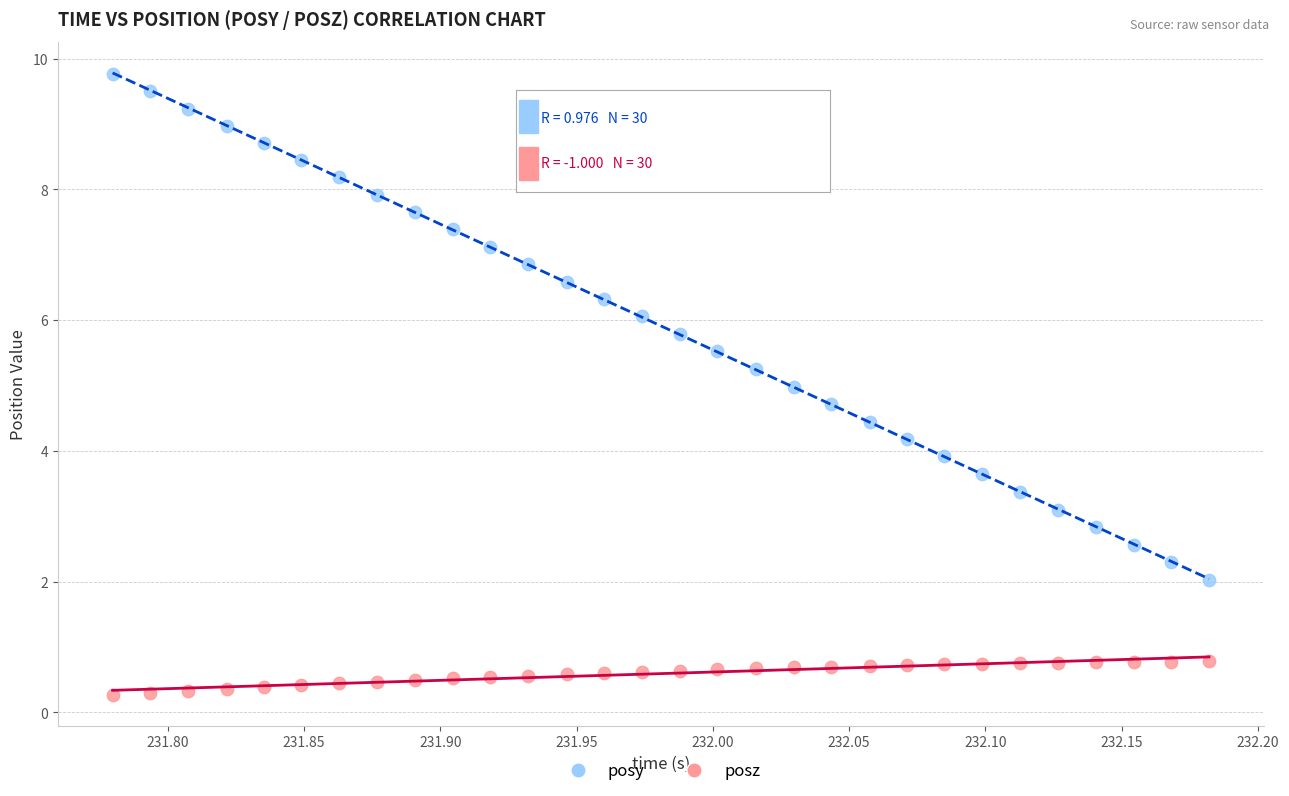

Across all data points, what is the range of Y values (max minus min)?

9.5